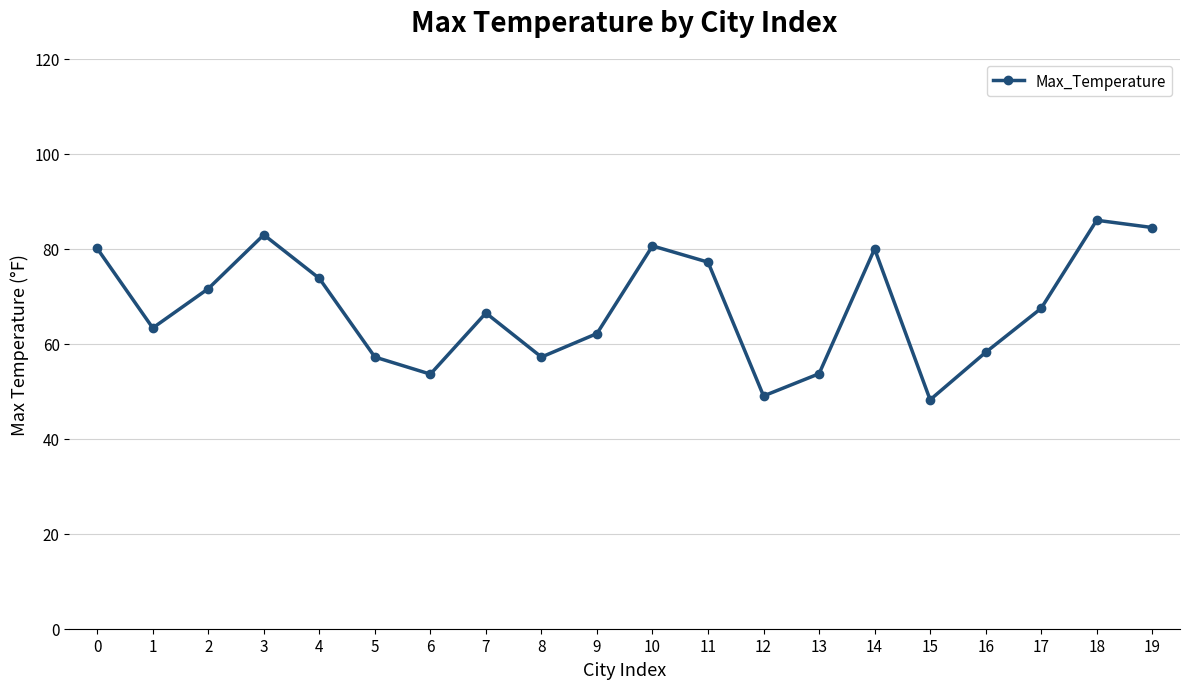

What is the maximum value shown in the chart?

86.0